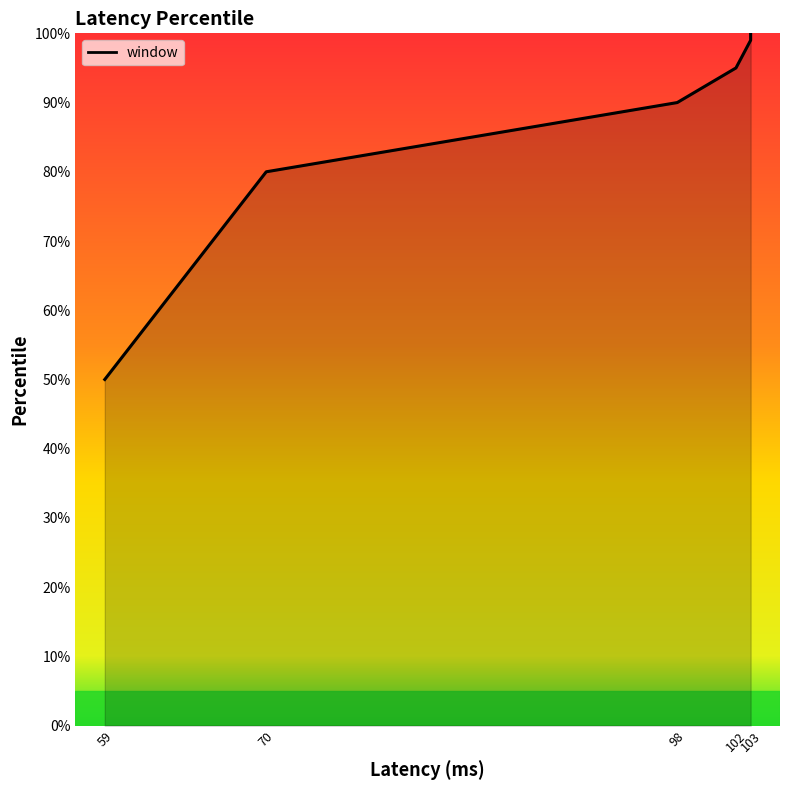

Read the value at 59.

50.0